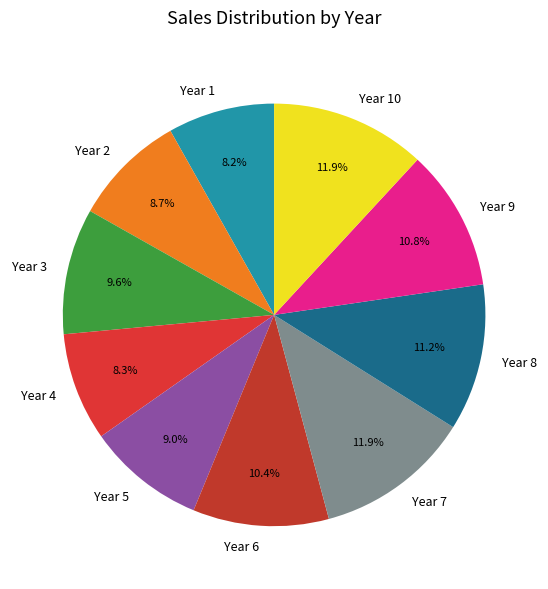

Between Year 1 and Year 8, which is larger?

Year 8